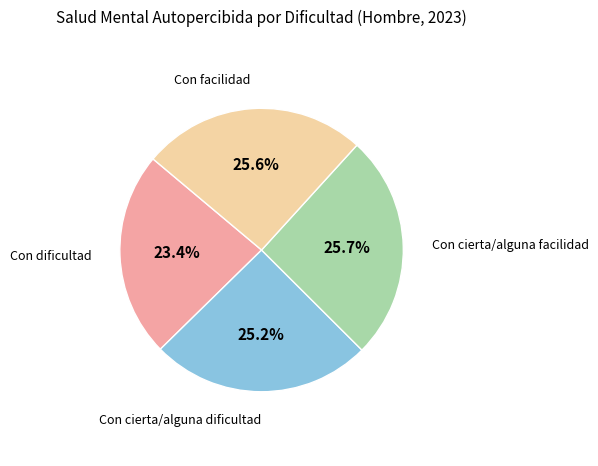

Is there a majority slice in this chart?

No